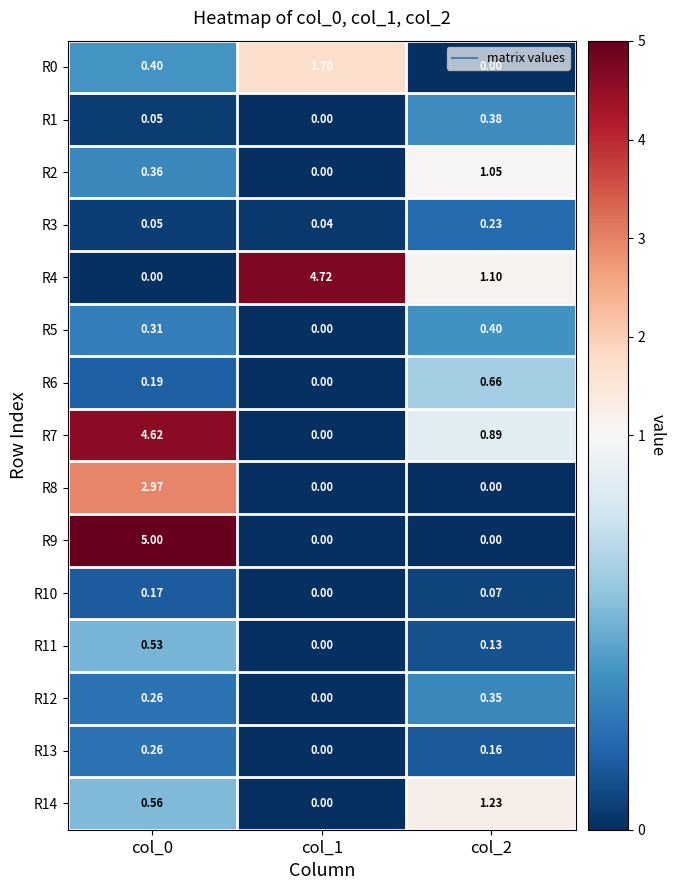

Count the number of categories in the chart.

3